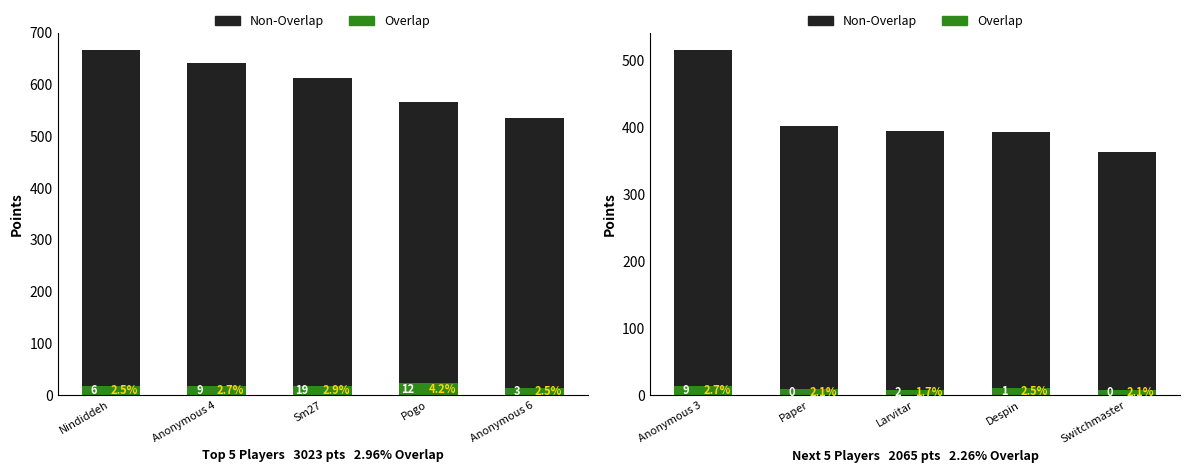

What is the label of the 1st bar from the right?

Switchmaster